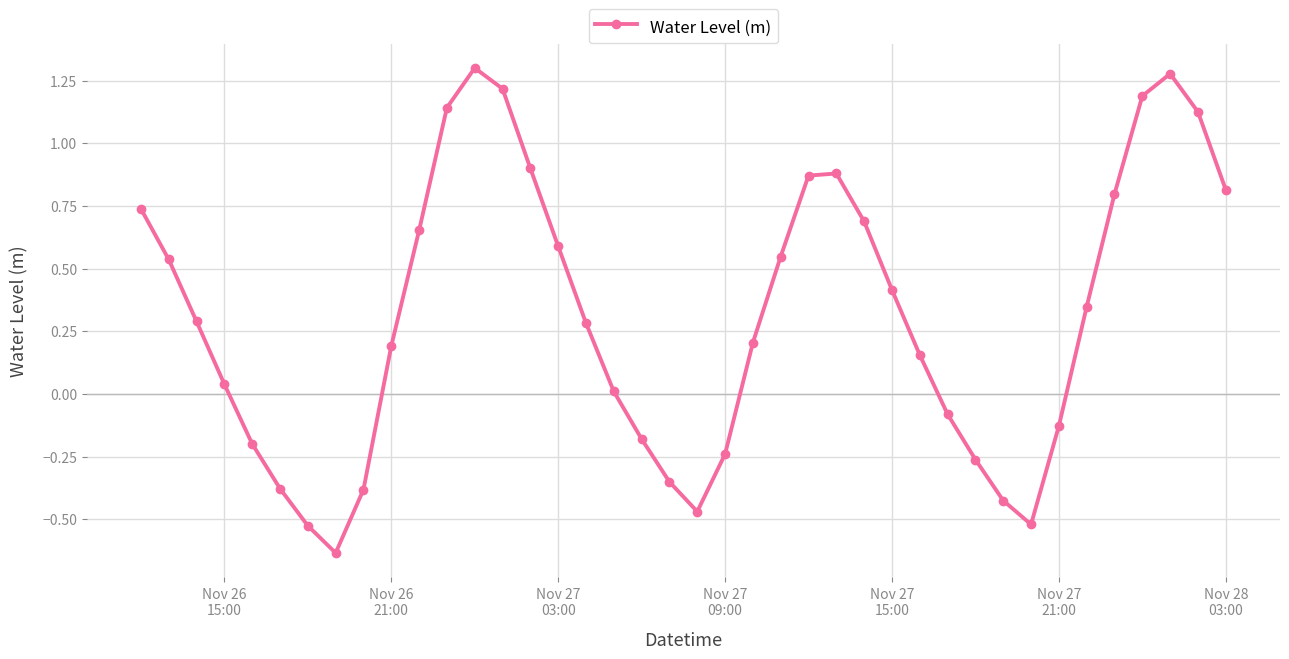

How many points are higher than both their immediate neighbors (excluding endpoints)?

3